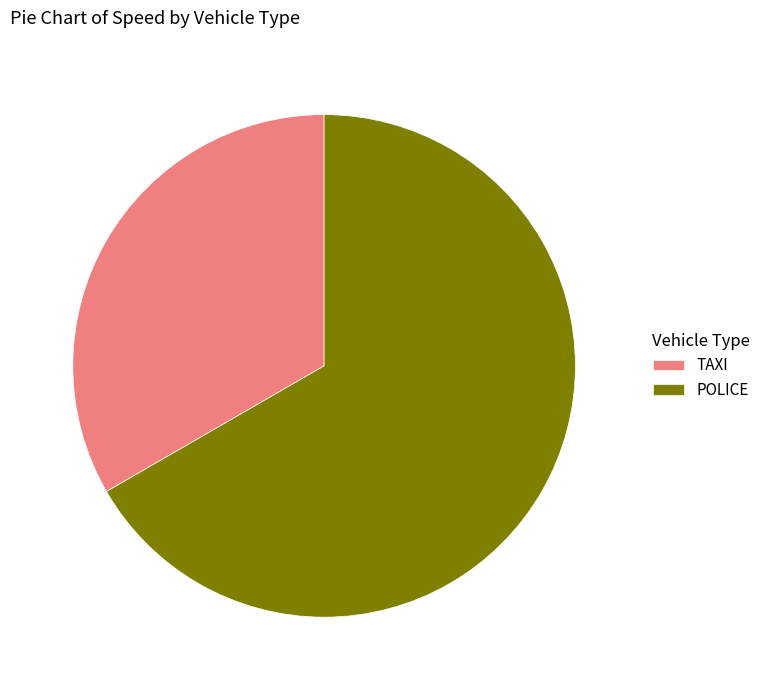

Is the sum of POLICE and TAXI greater than half?

Yes